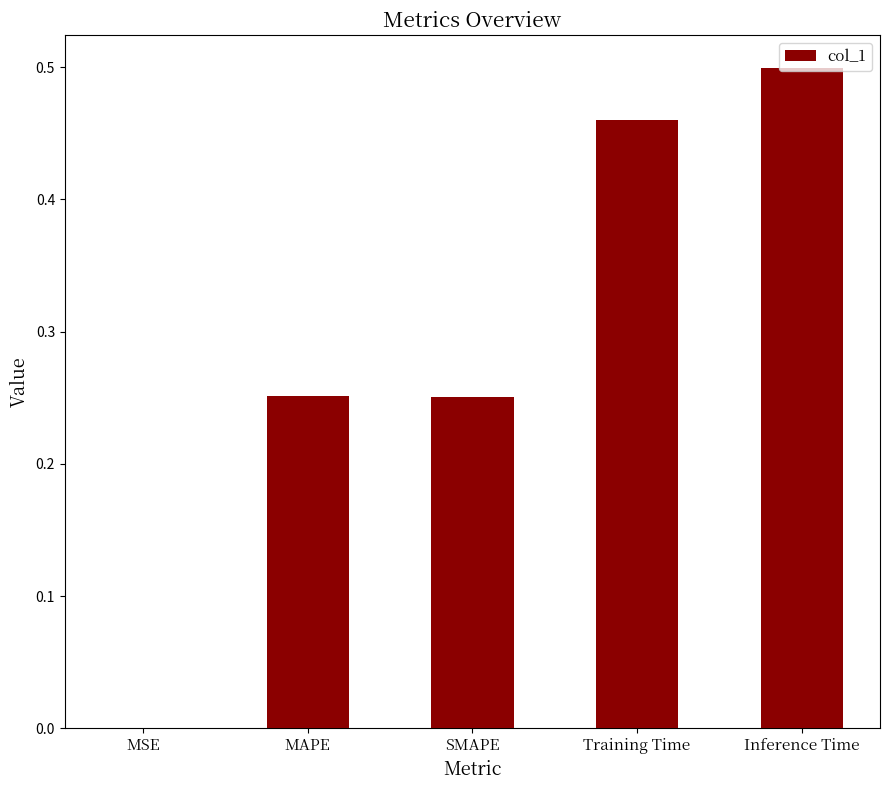

True or false: the data shows 0.5 at Training Time.

True